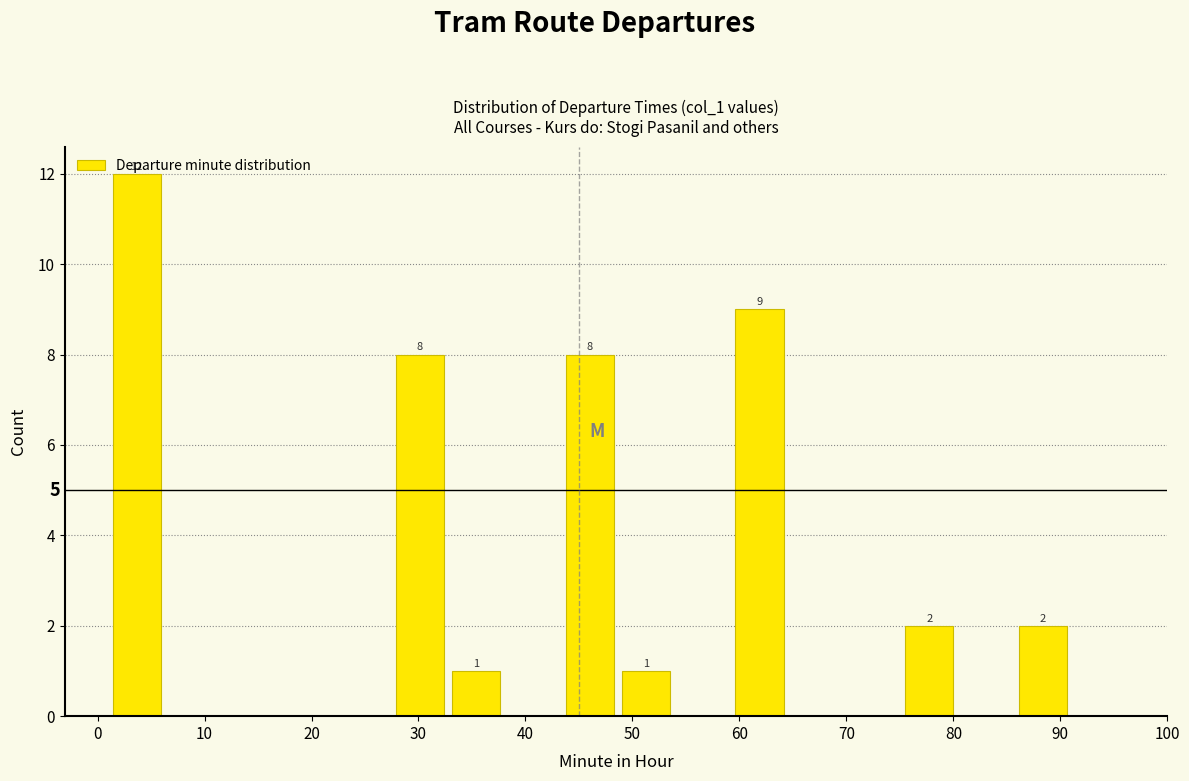

Which range on the x-axis has the tallest bar?

1 to 6